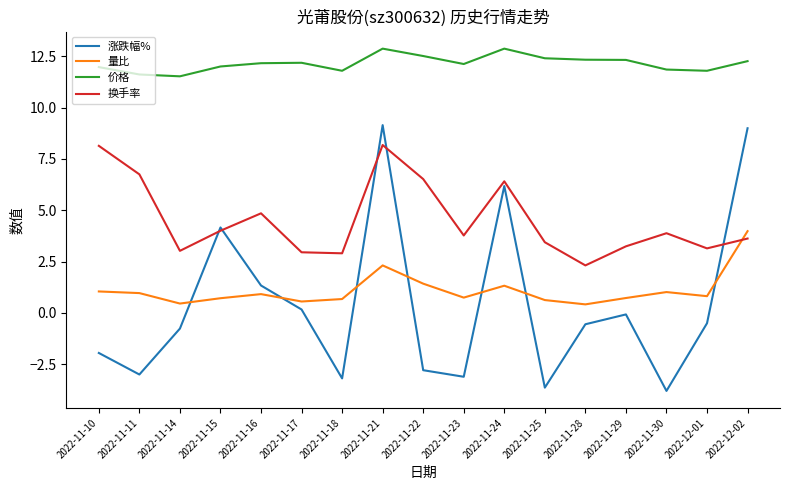

What position from the right is 2022-12-01?

2